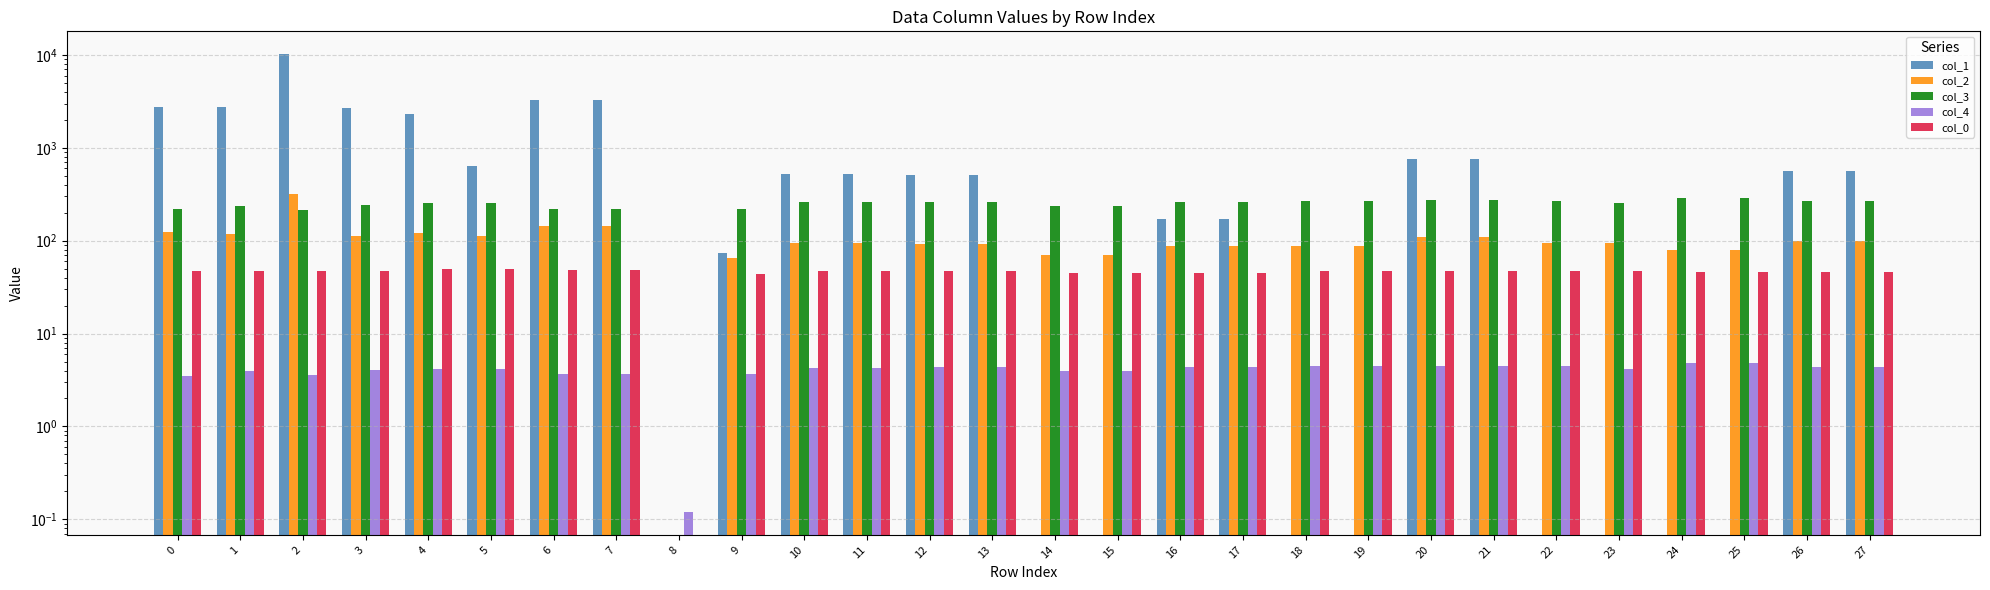

At which category is the sum across all series the highest?

2